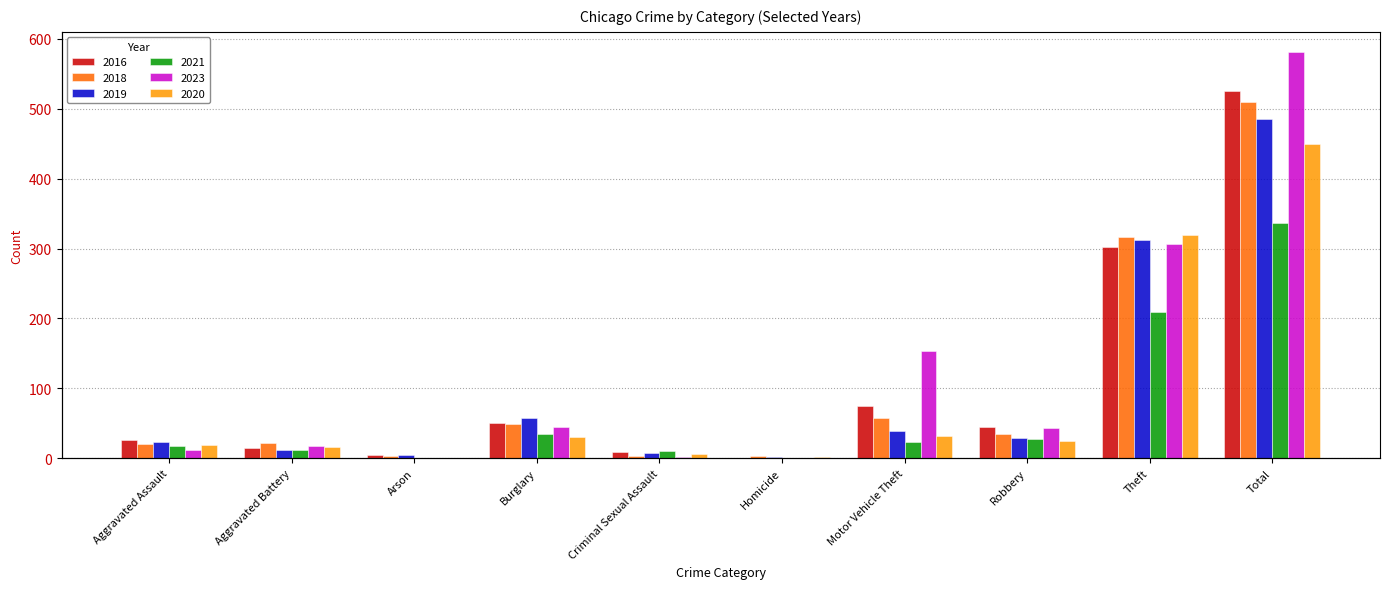

Which has a higher value, Motor Vehicle Theft or Burglary?

Motor Vehicle Theft